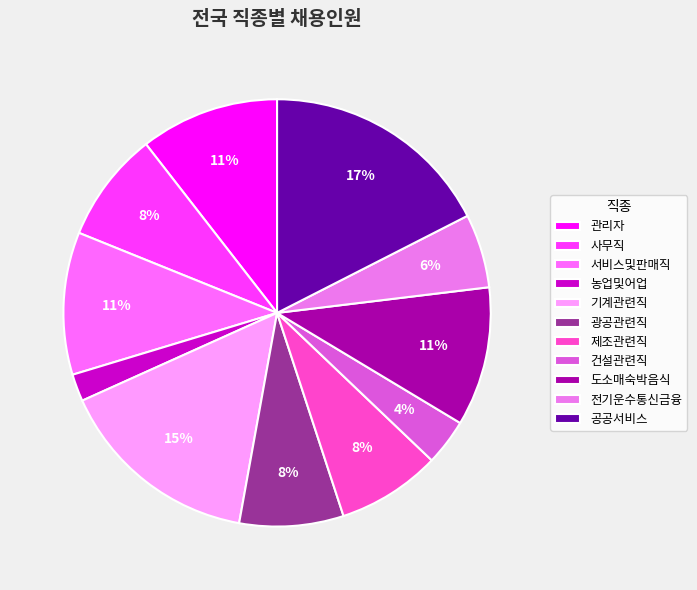

How many slices are in this pie chart?

11